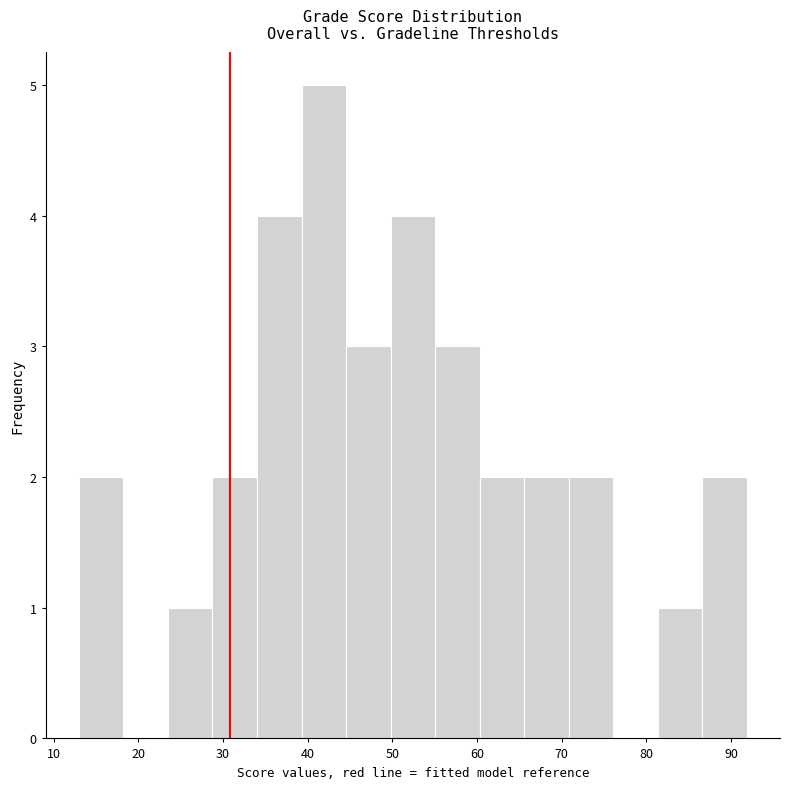

Reading left to right, transcribe this chart: for each bar, give the range it covers on the x-axis and its height. Neither the bar edges nor the heights are printed on the chart, so give them approximately, as read against the axes.

13 to 18: 2
18 to 24: 0
24 to 29: 1
29 to 34: 2
34 to 39: 4
39 to 45: 5
45 to 50: 3
50 to 55: 4
55 to 60: 3
60 to 66: 2
66 to 71: 2
71 to 76: 2
76 to 81: 0
81 to 87: 1
87 to 92: 2